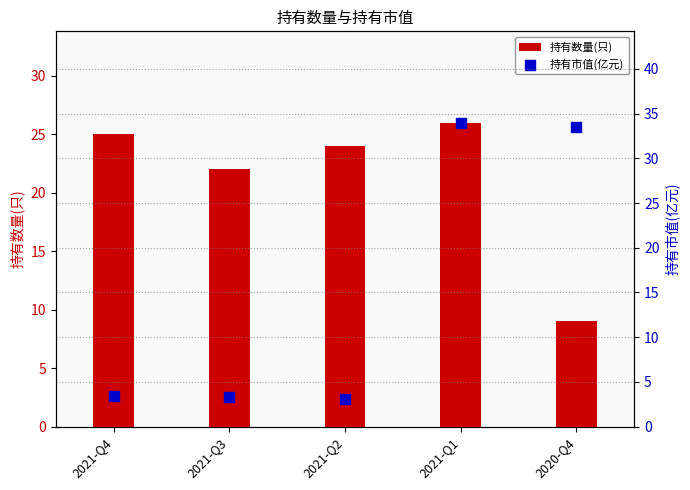

At which category is the sum across all series the highest?

2021-Q1